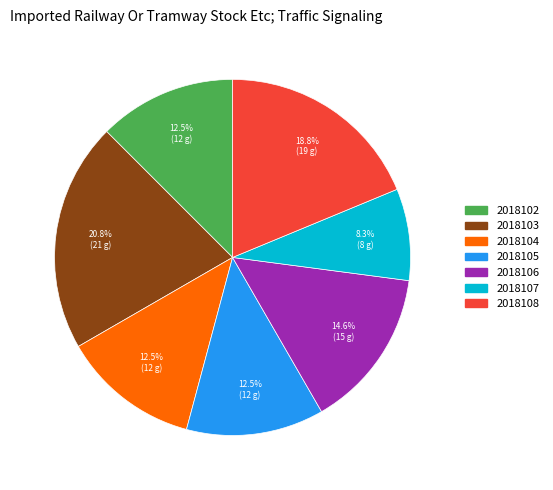

Count the number of slices in the pie.

7